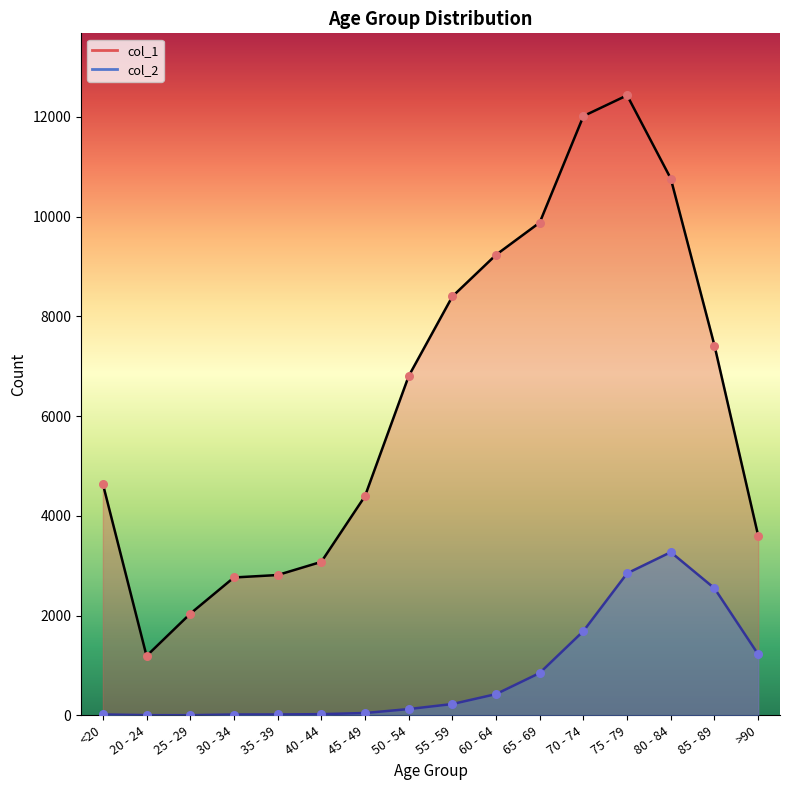

Is the value of col_1 at 25 - 29 greater than the value of col_2 at 60 - 64?

Yes